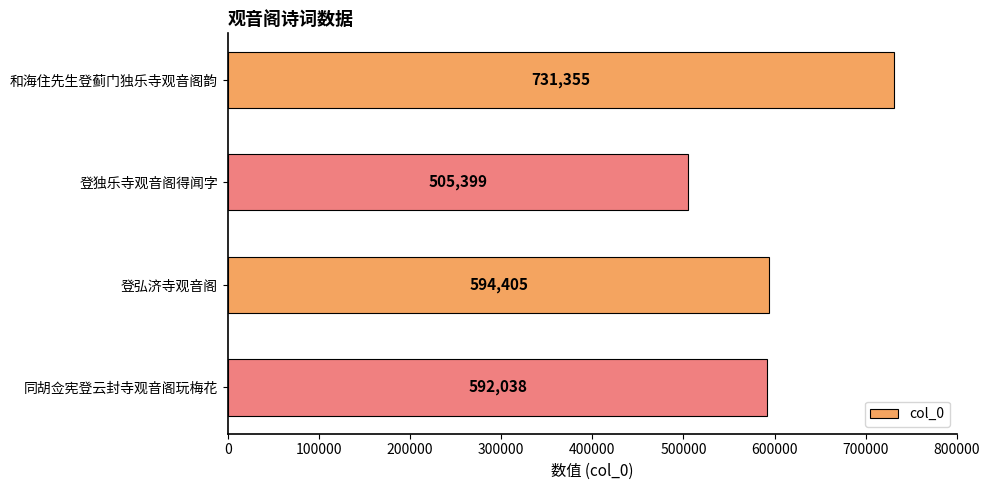

What is the sum of all values?

2423197